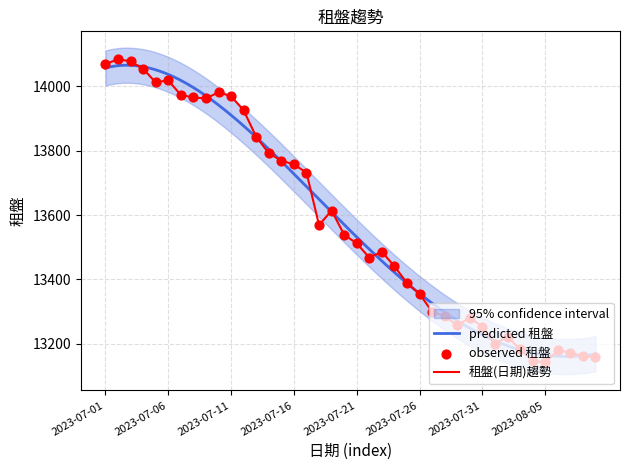

What is the change in value from 2023-07-12 to 2023-07-25?

-536